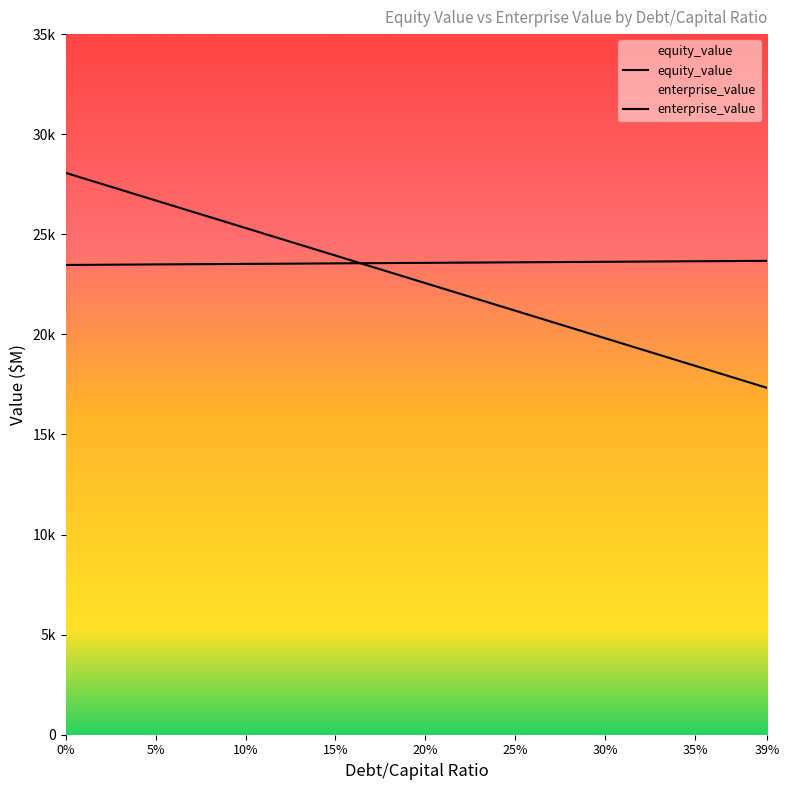

After their last crossing, which series has the higher values: enterprise_value or equity_value?

enterprise_value